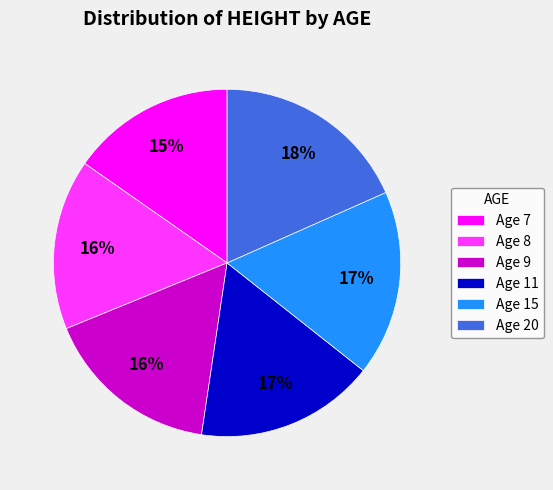

What percentage is the Age 20 slice, to the nearest percent?

18%